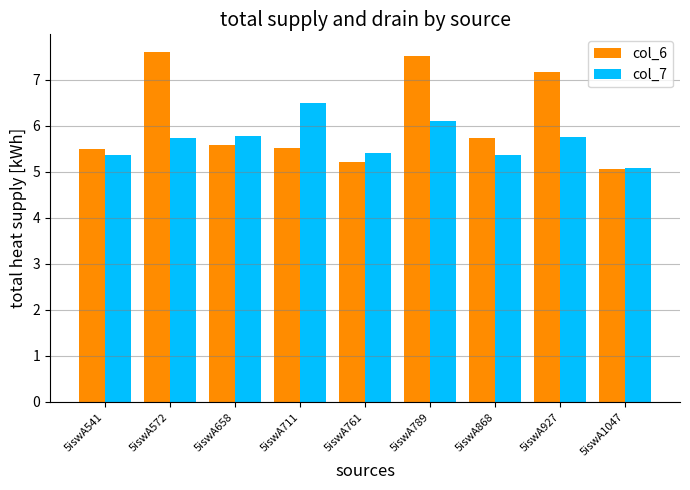

Is the value of col_7 at 5iswA868 greater than the value of col_6 at 5iswA711?

No